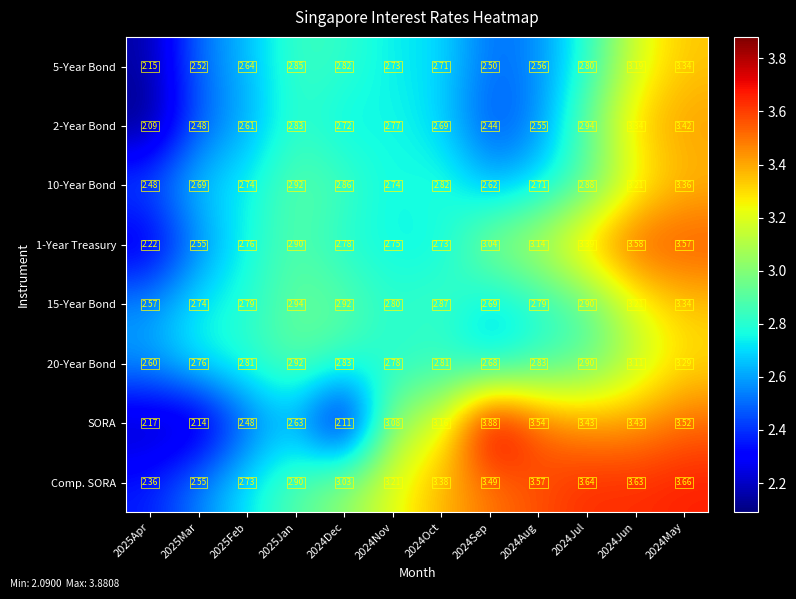

Which series changed the most between 2025Feb and 2024Dec?

SORA